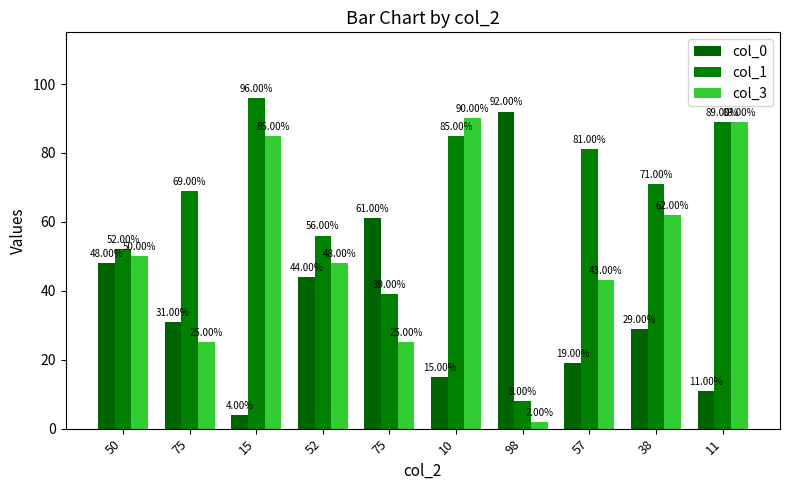

How many distinct data groups are displayed?

3